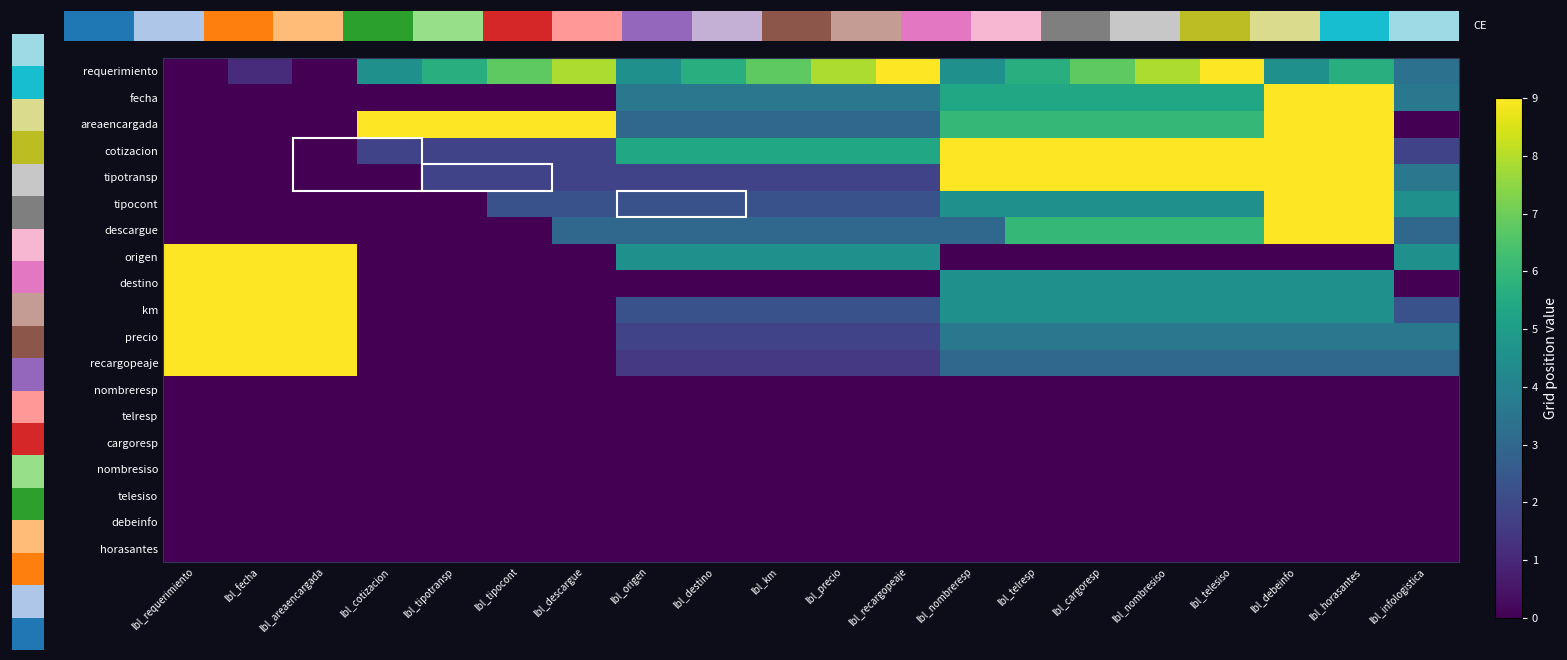

List the labels in order of cotizacion value, smallest first.

lbl_requerimiento, lbl_fecha, lbl_areaencargada, lbl_cotizacion, lbl_tipotransp, lbl_tipocont, lbl_descargue, lbl_infologistica, lbl_origen, lbl_destino, lbl_km, lbl_precio, lbl_recargopeaje, lbl_nombreresp, lbl_telresp, lbl_cargoresp, lbl_nombresiso, lbl_telesiso, lbl_debeinfo, lbl_horasantes